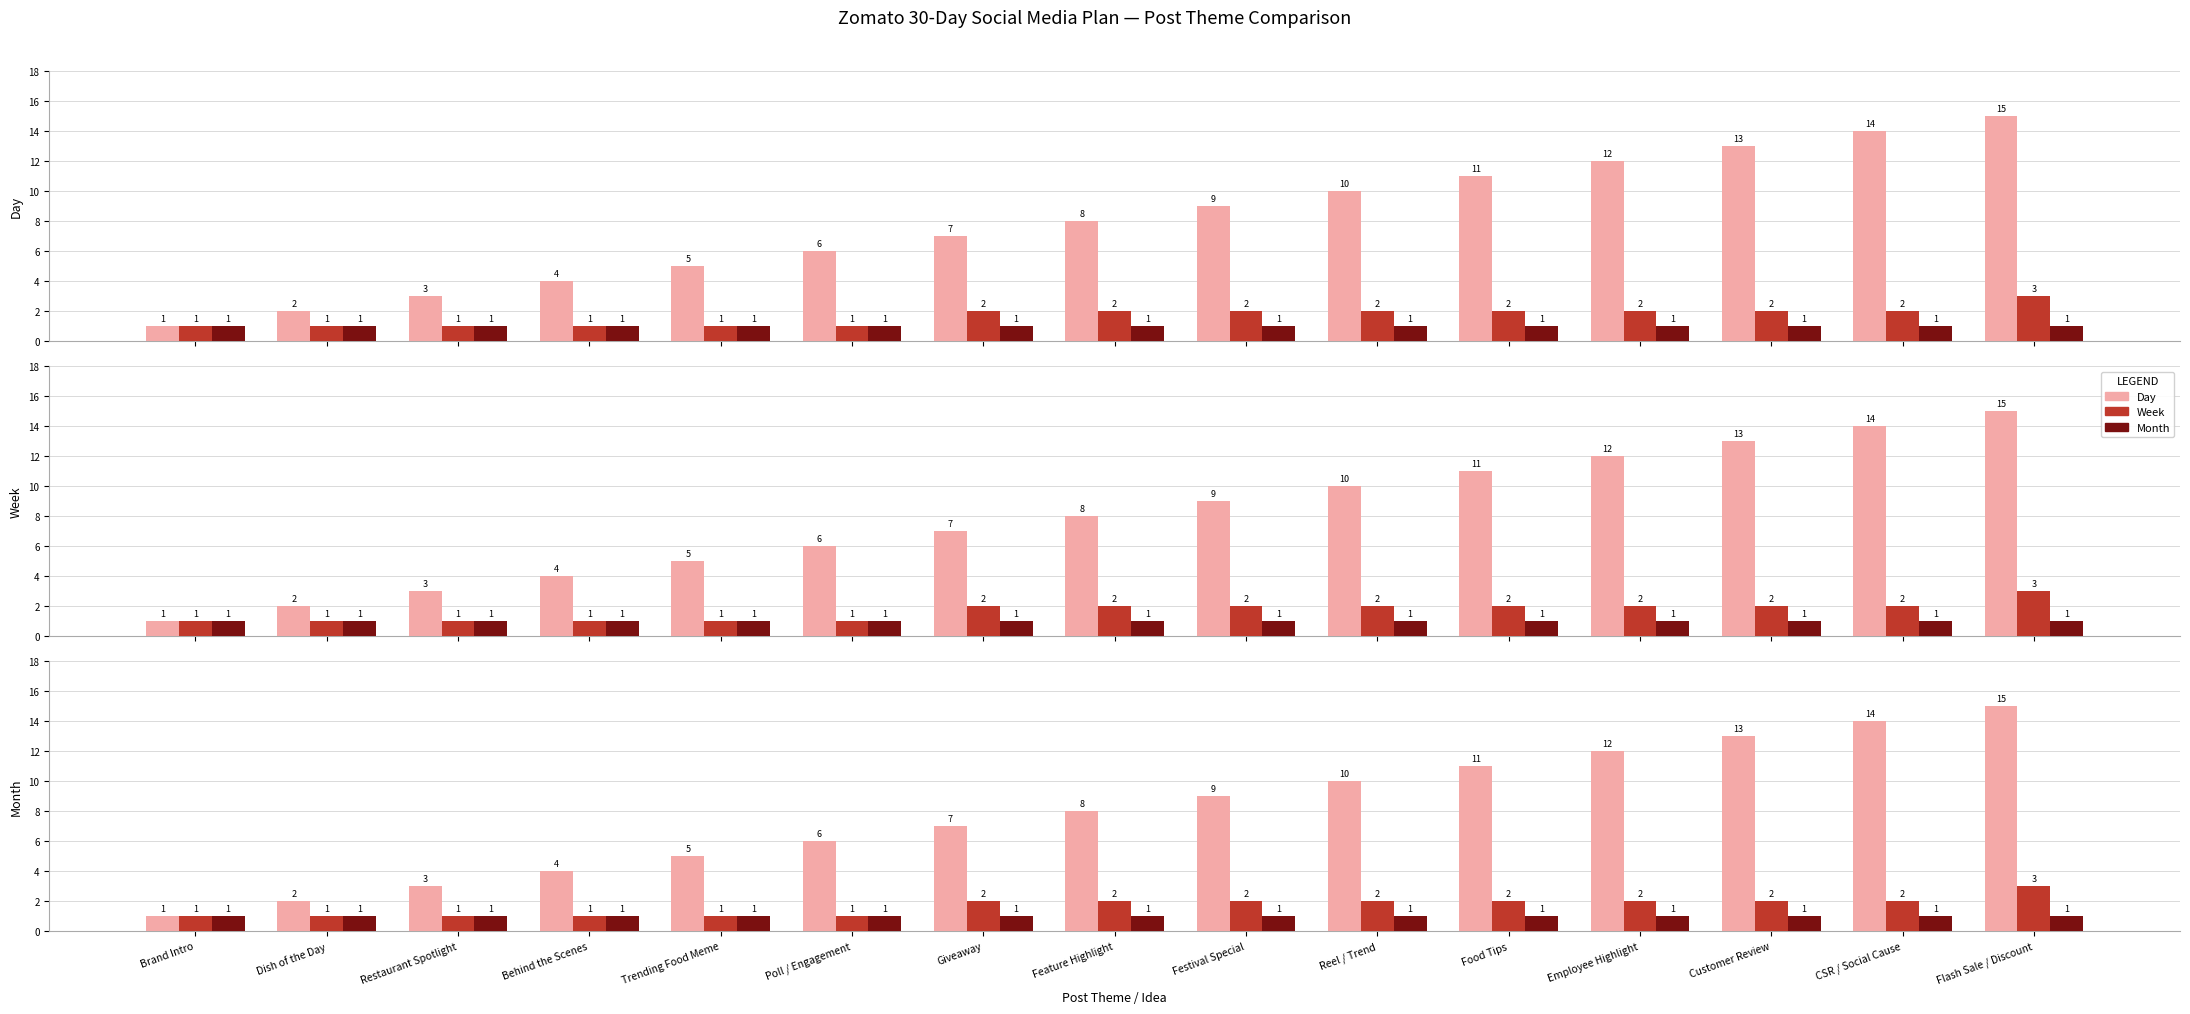

Where does the Week series first go above 2?

Flash Sale / Discount